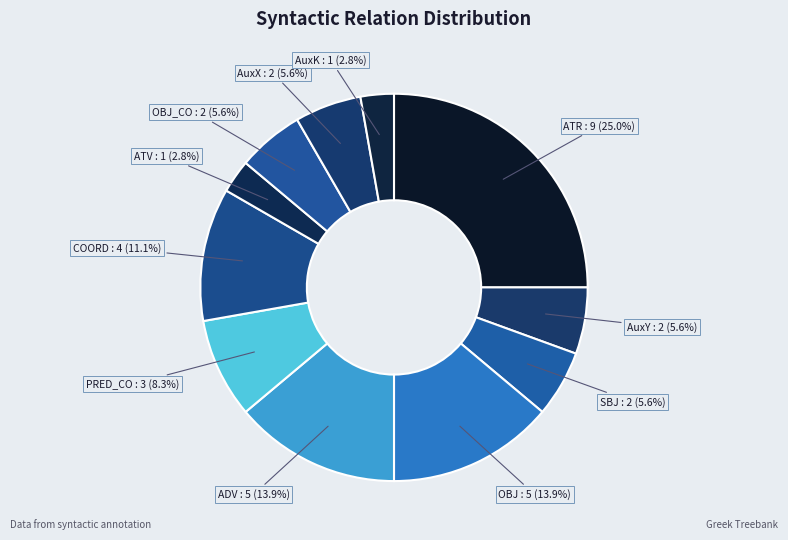

How many segments does this pie chart have?

11